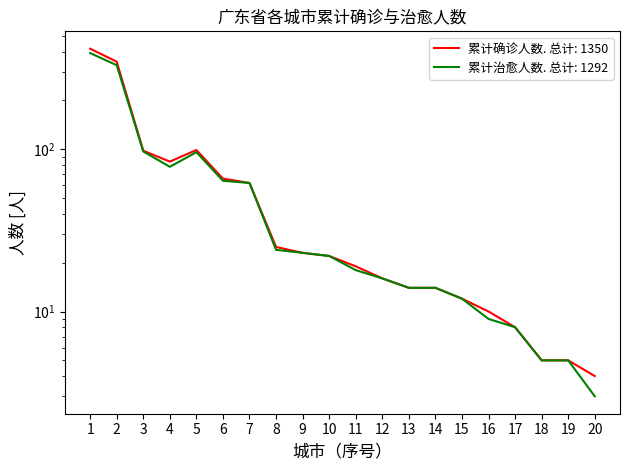

What is the difference between the maximum and minimum values in the 累计治愈人数 series?

389